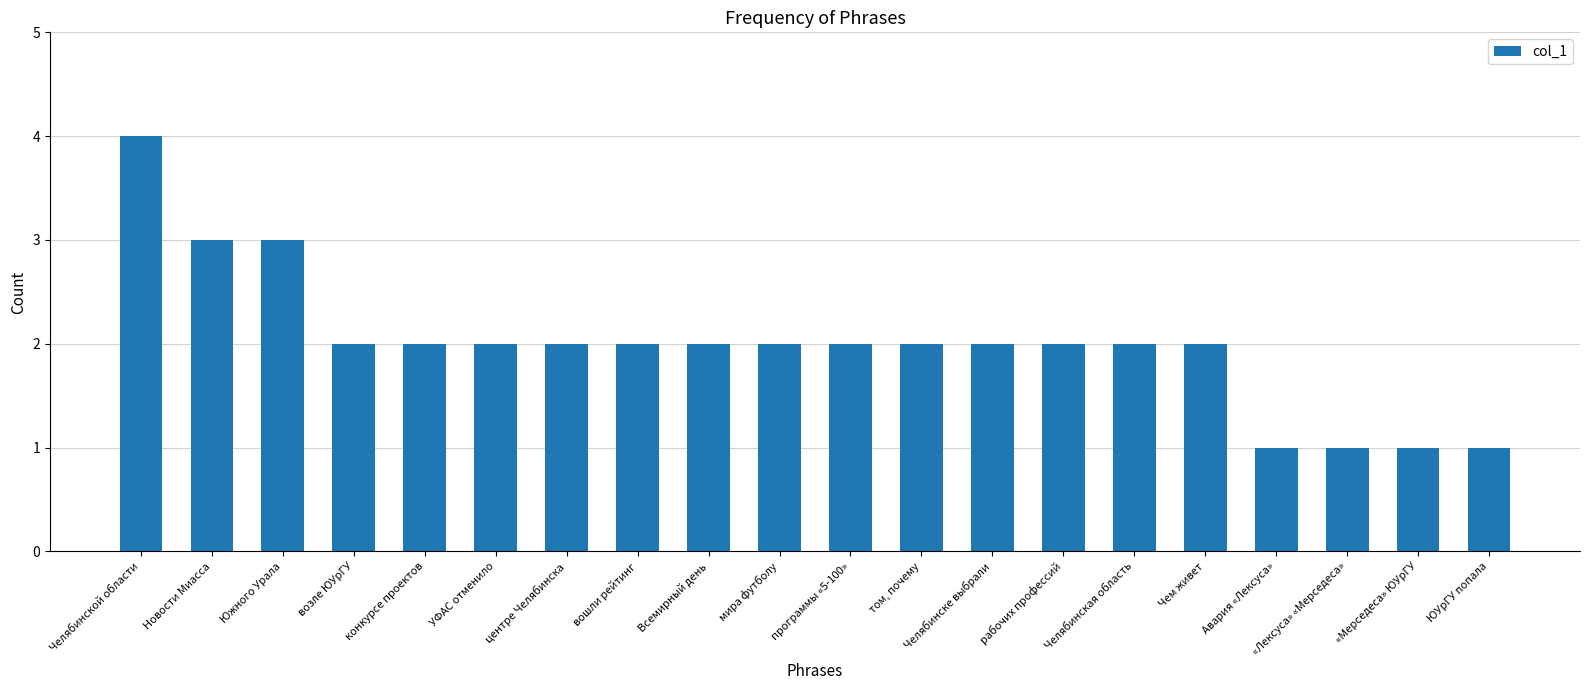

What is the label of the 3rd bar from the left?

Южного Урала